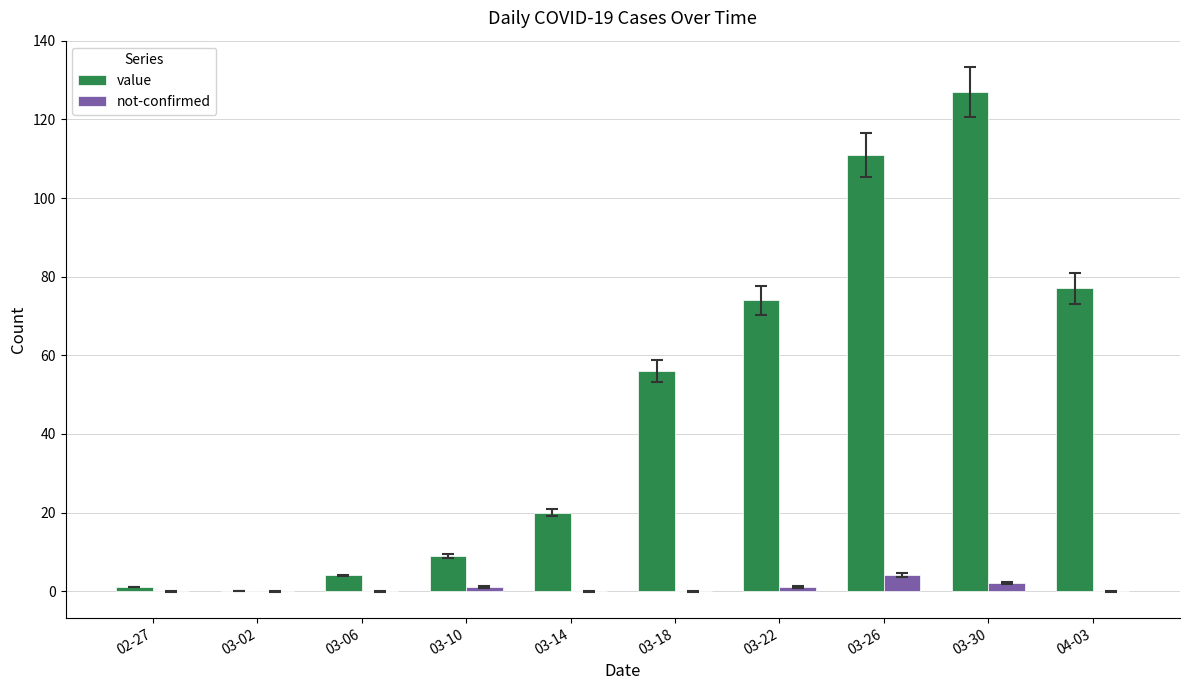

Count the number of data series in this chart.

2